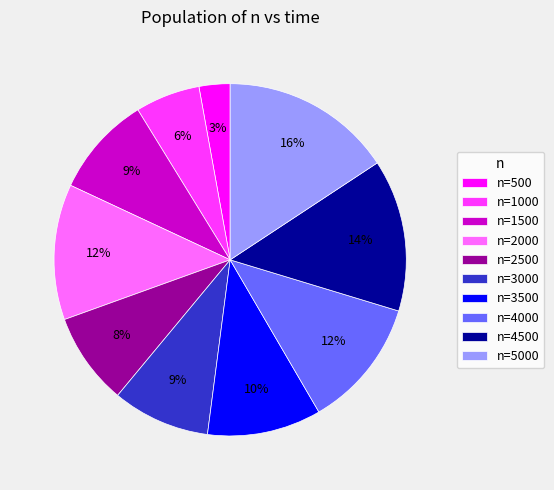

The n=1000 slice represents 6% of the pie. True or false?

True